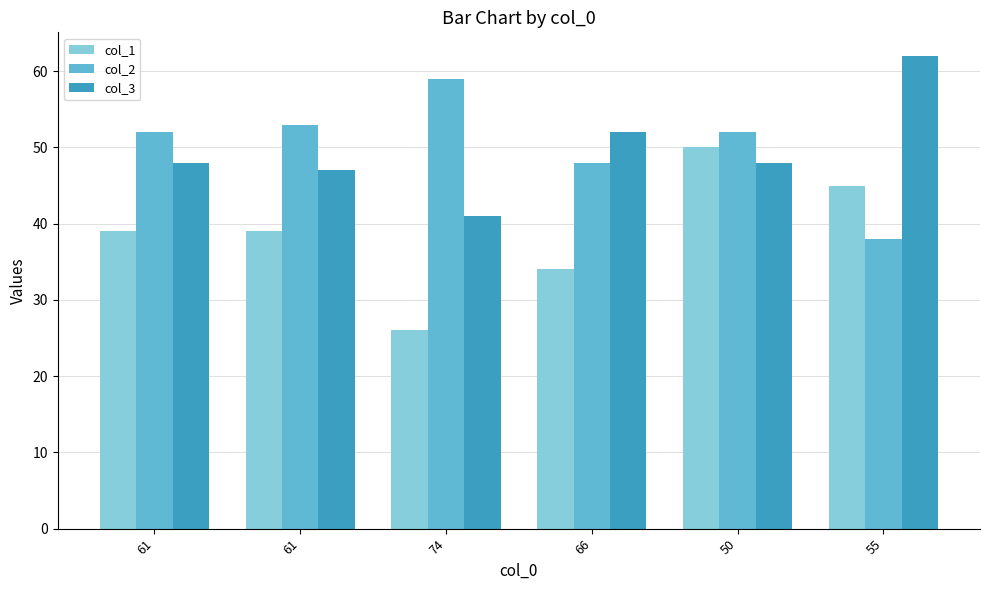

What is the average value of the col_1 series?

39